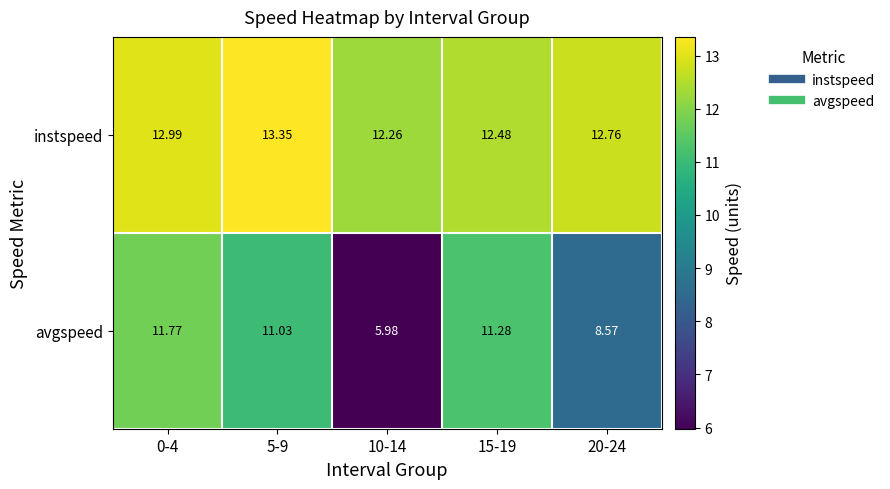

Rank the series at 10-14 from highest to lowest value.

instspeed, avgspeed